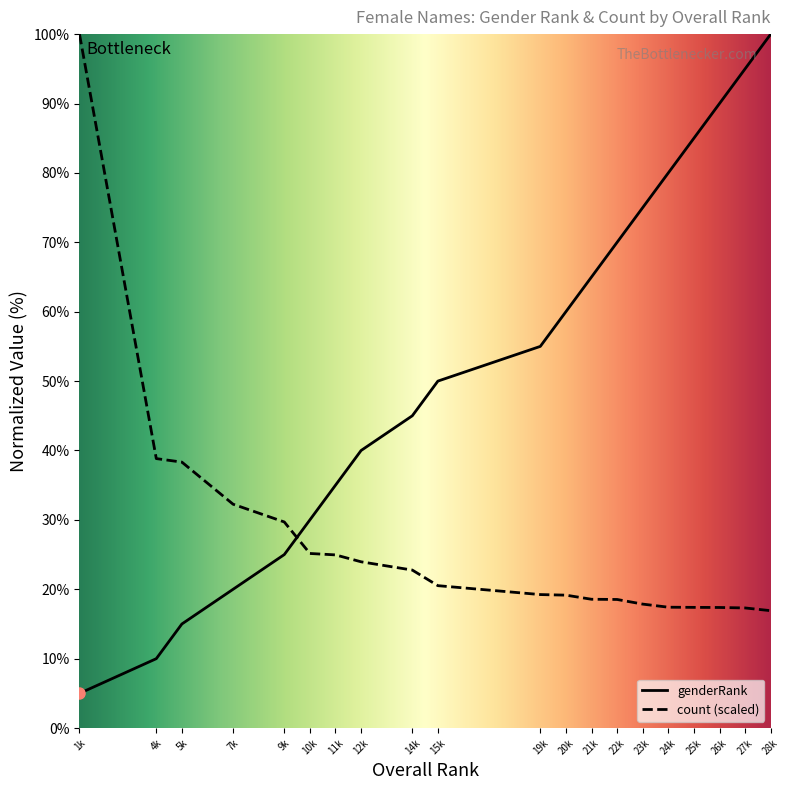

What is the smallest value displayed?

5.0